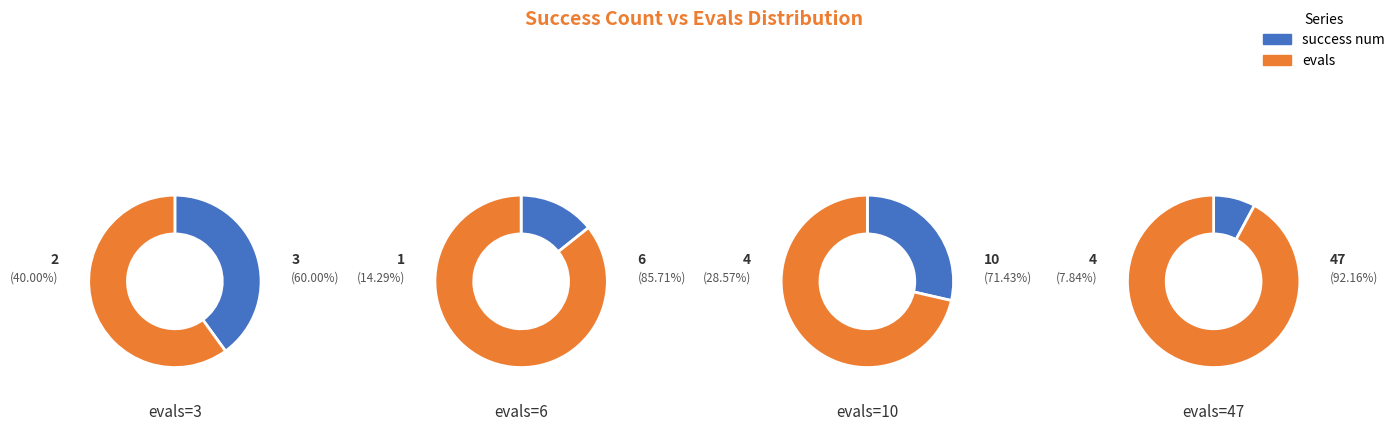

Count the number of slices in the pie.

4